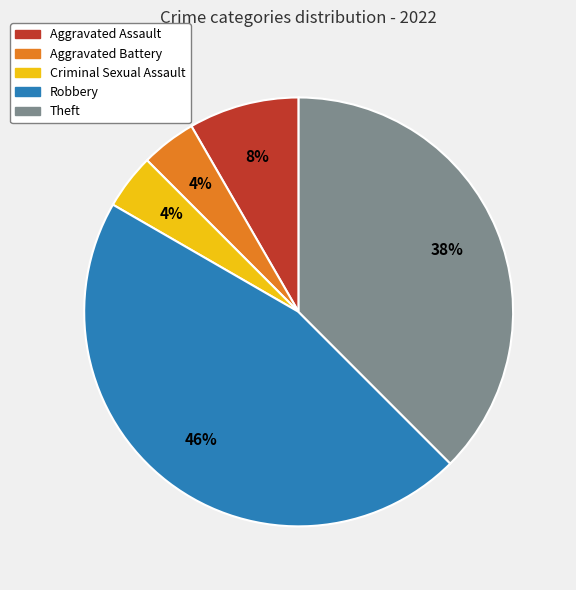

True or false: Aggravated Assault accounts for 8% of the total.

True